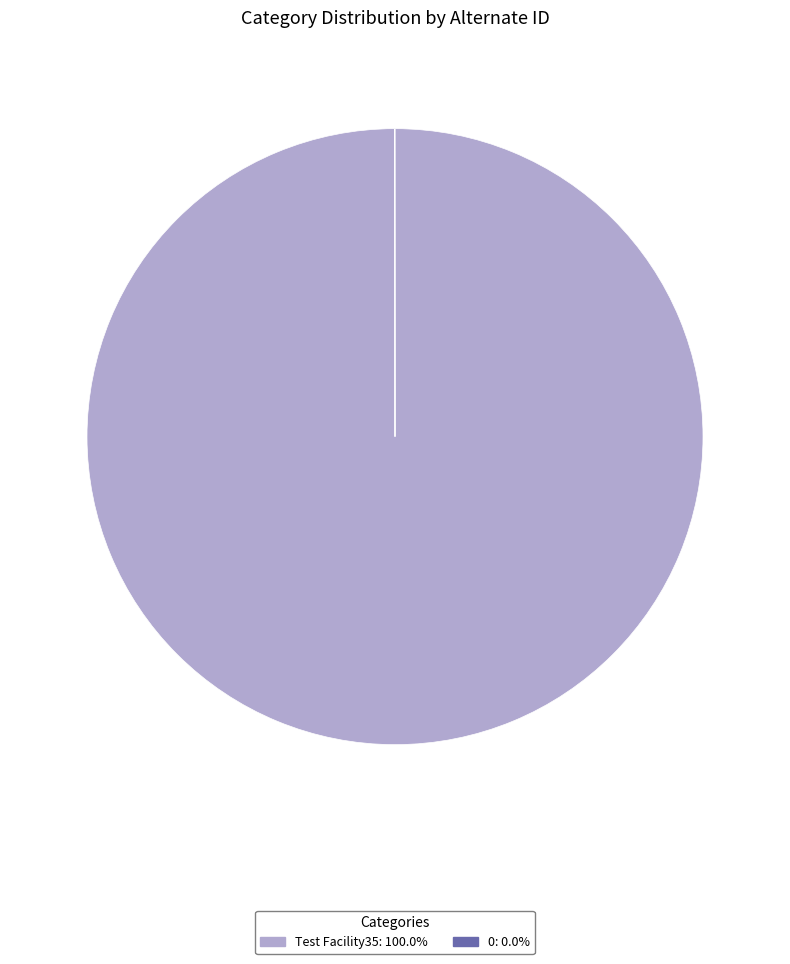

Does Test Facility35 represent more than half of the total?

Yes